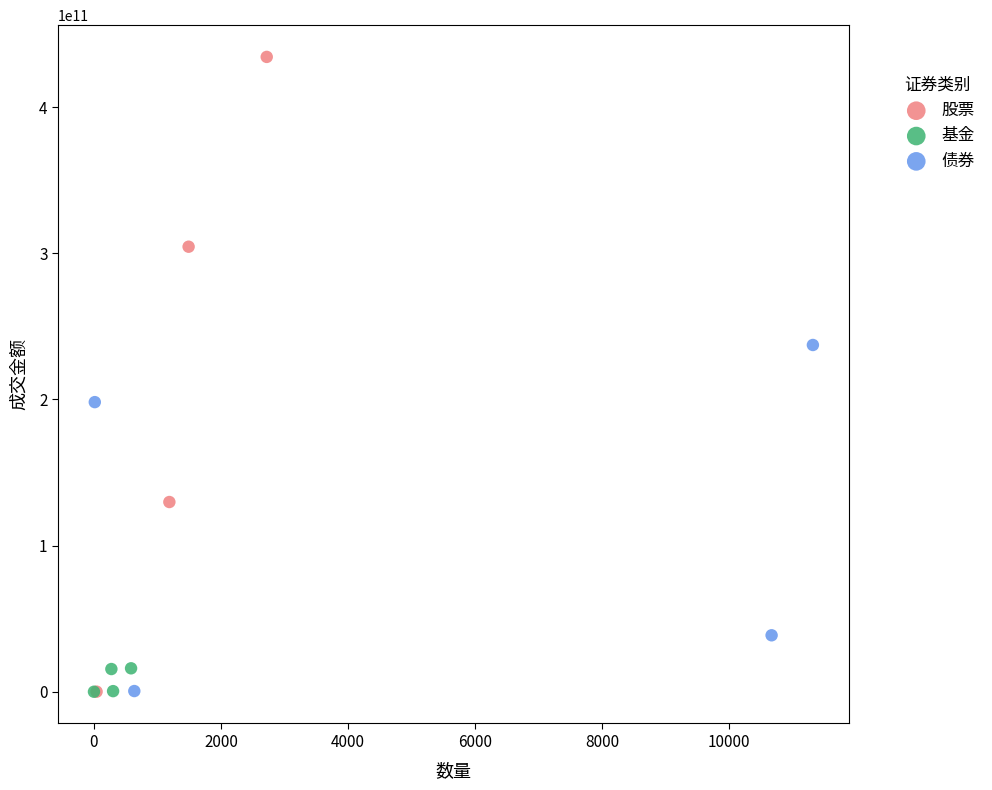

Which series has the widest spread of Y values?

股票